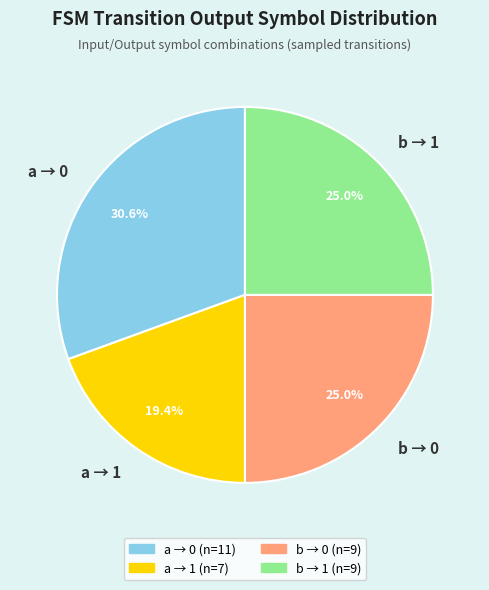

Which slice is the smallest?

a → 1